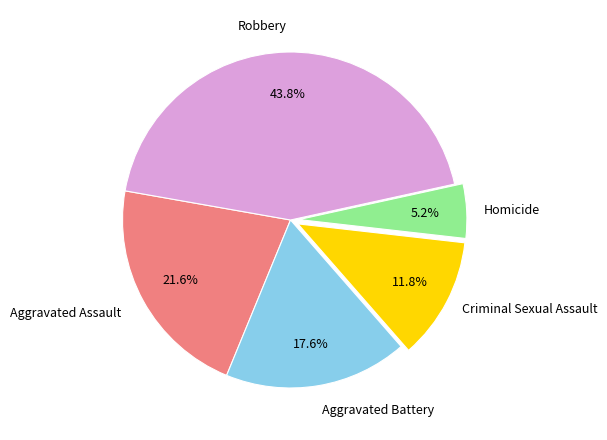

Is Robbery the majority of the pie?

No